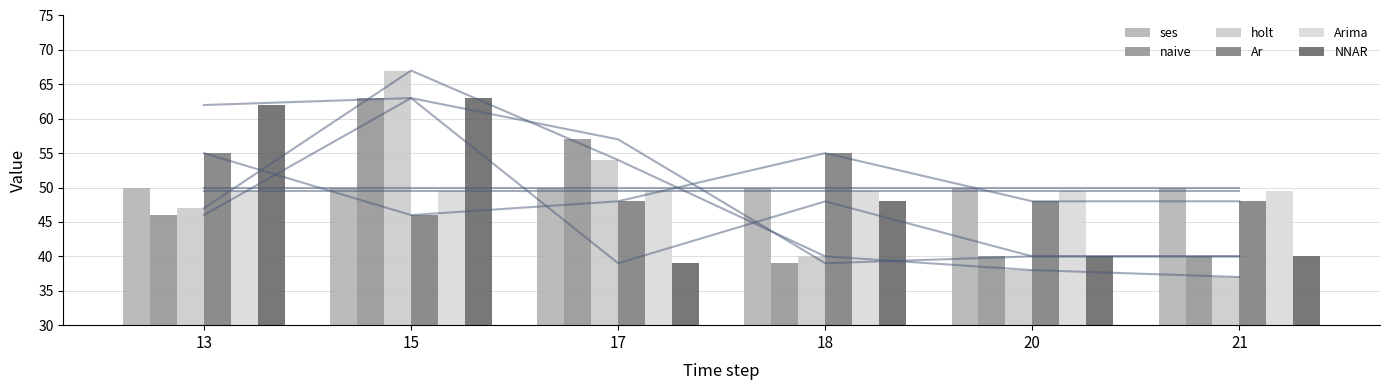

Which series has the largest total across all categories?

ses